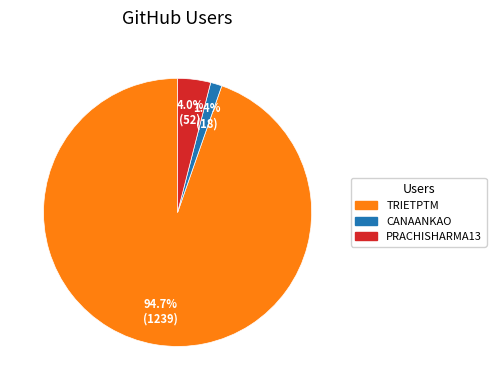

Is there any slice that represents more than half of the pie?

Yes